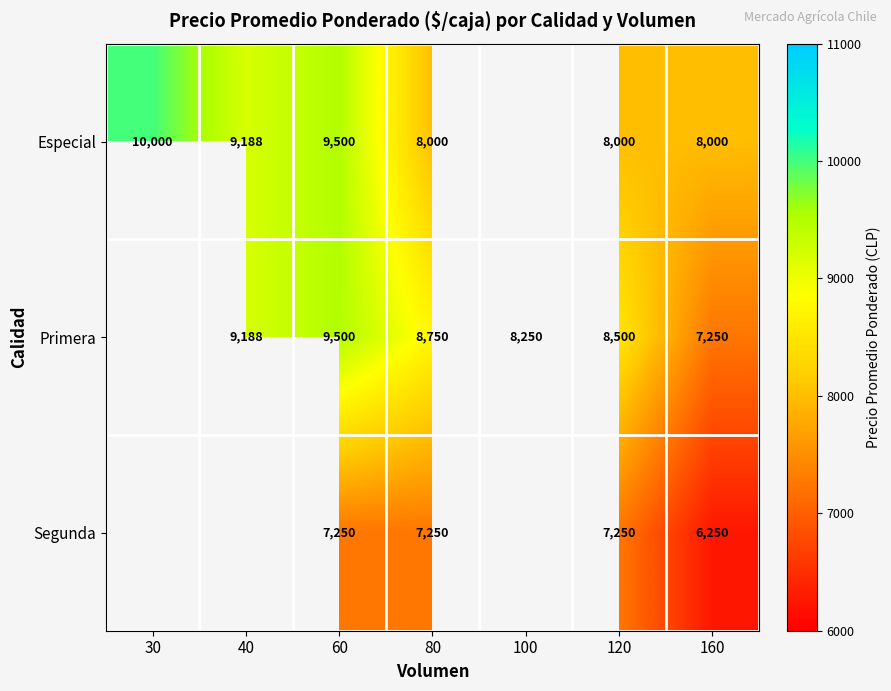

Rank the series at 120 from highest to lowest value.

Primera, Especial, Segunda